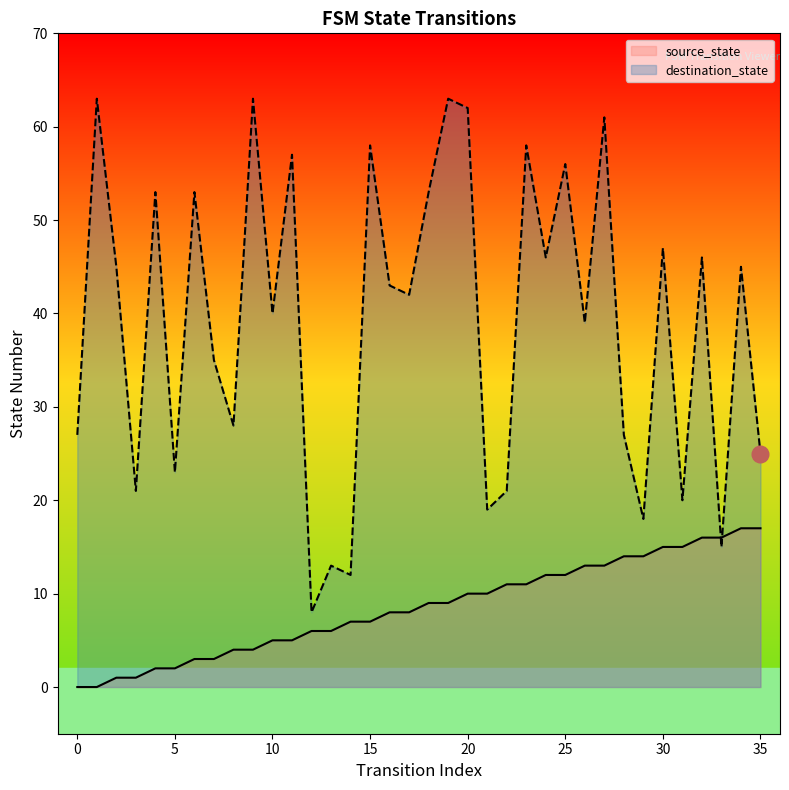

The value of destination_state at 16 is 10. True or false?

False